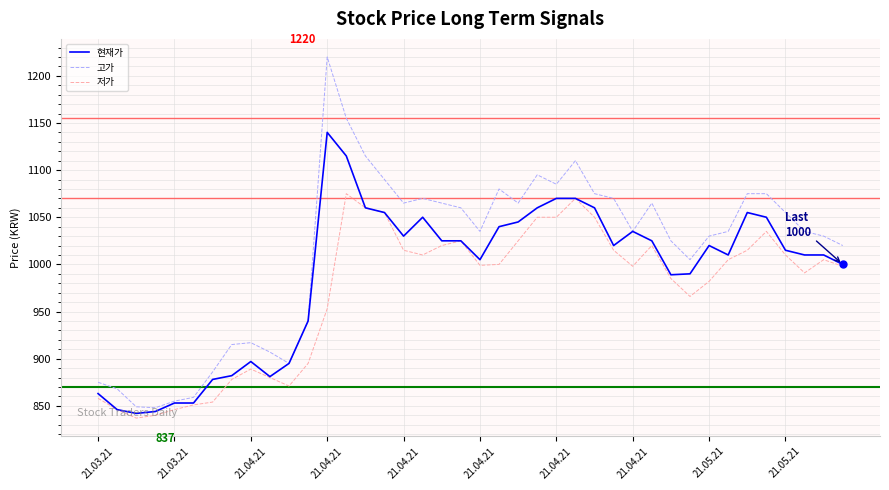

What are all the series names shown in the legend?

현재가, 고가, 저가